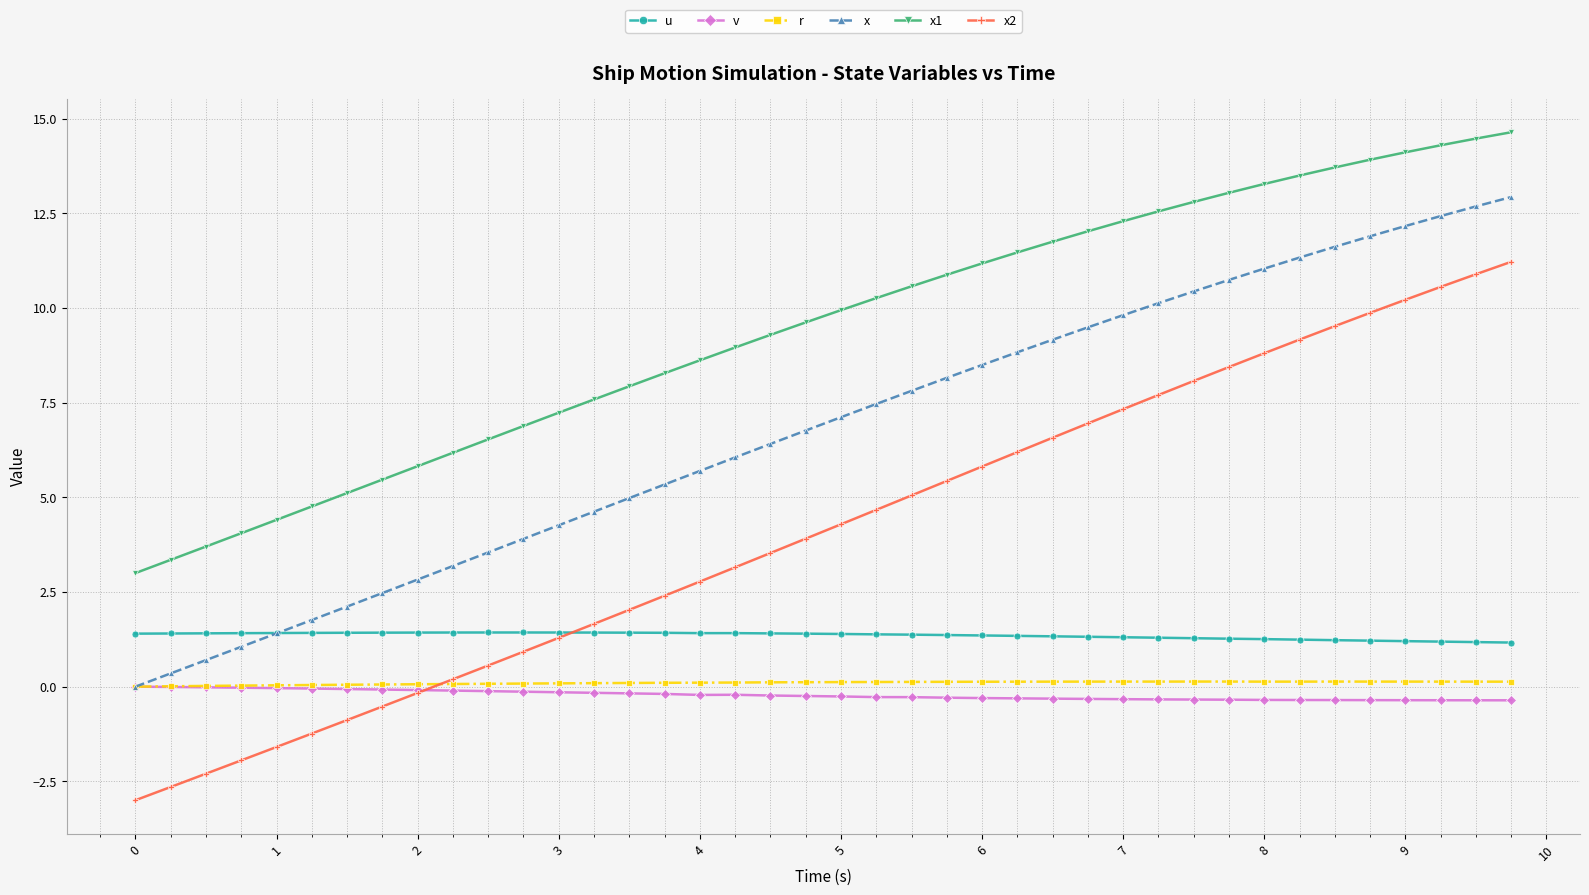

Which series has the largest total across all categories?

x1